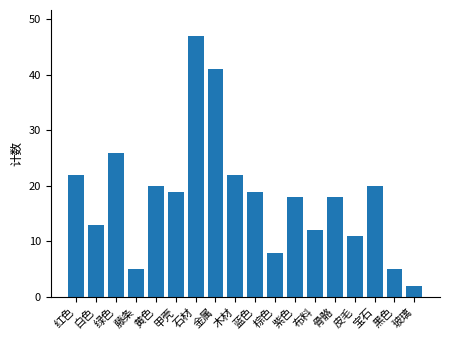

What is the minimum value shown in the chart?

2